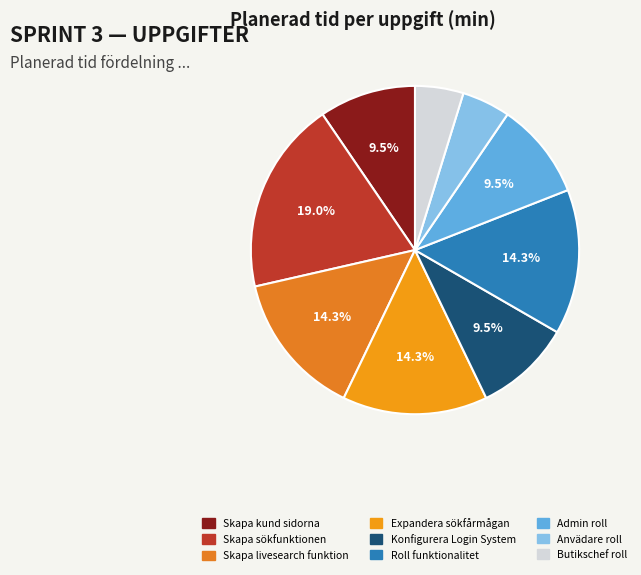

What percentage is the Skapa sökfunktionen slice, to the nearest percent?

19%